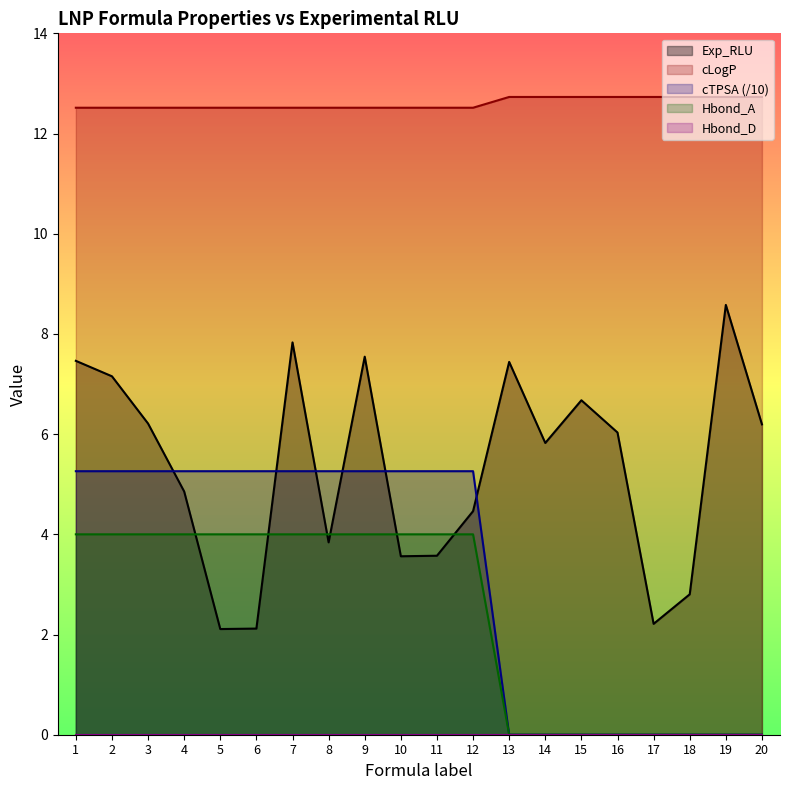

What is the total value across all series at 1?

29.2